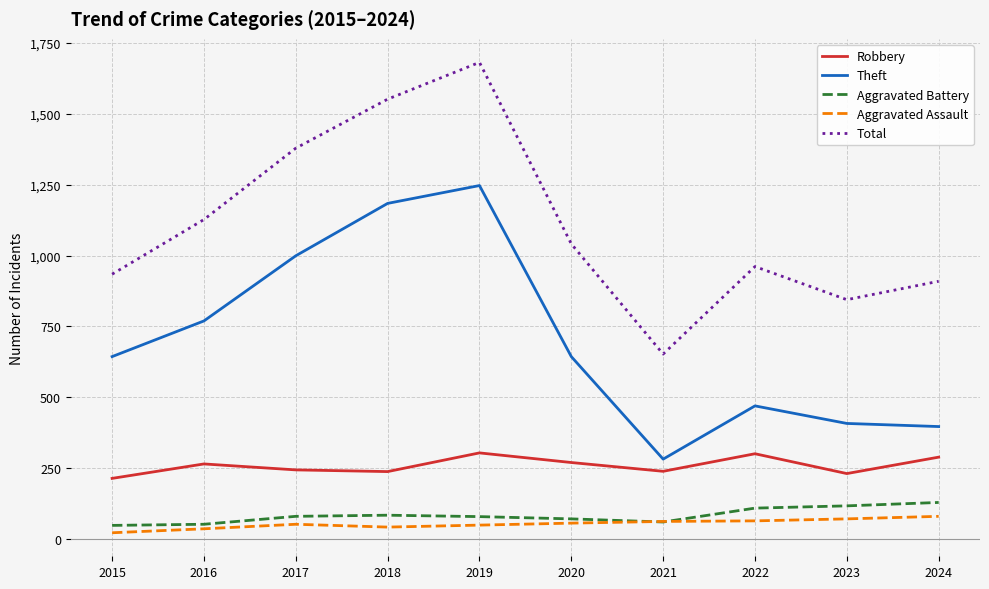

At 2019, list the series in order from smallest to largest.

Aggravated Assault, Aggravated Battery, Robbery, Theft, Total